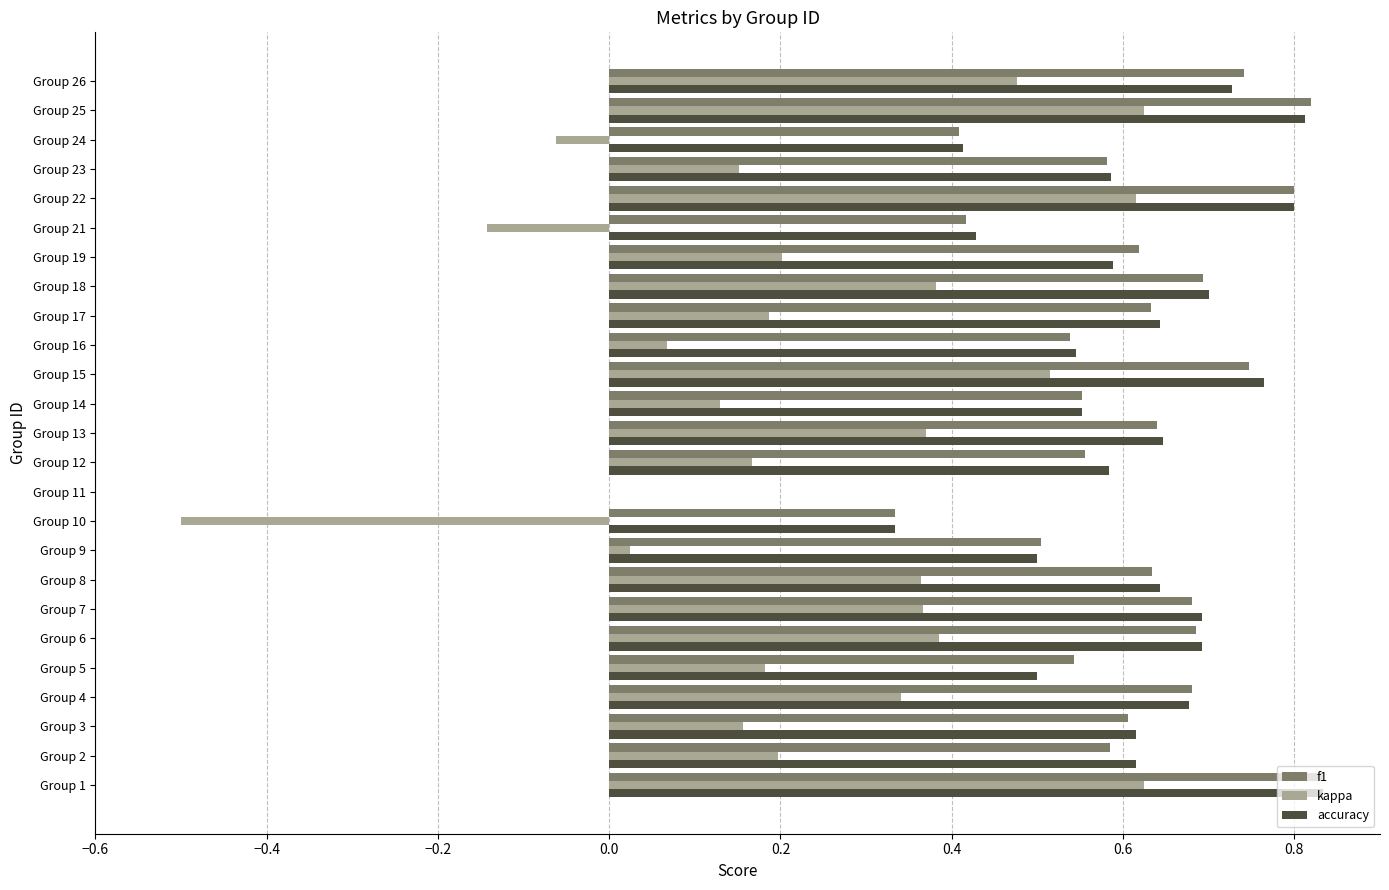

Which series has the widest spread of values?

kappa